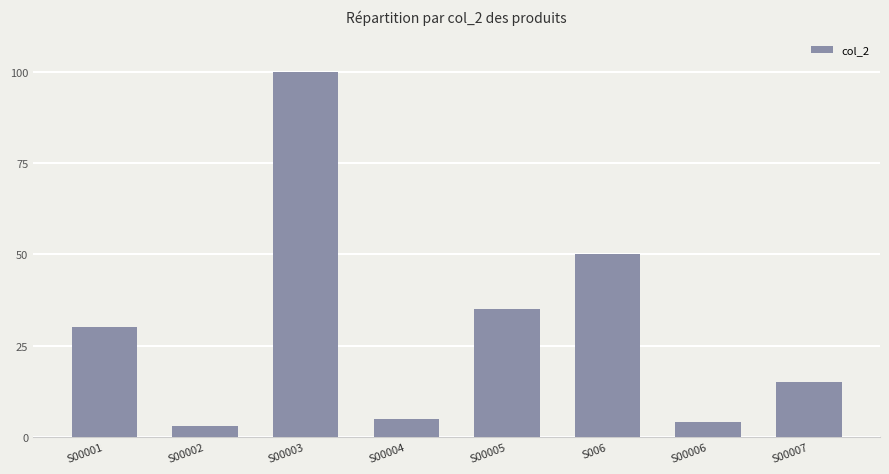

Rank the categories by value from lowest to highest.

S00002, S00006, S00004, S00007, S00001, S00005, S006, S00003